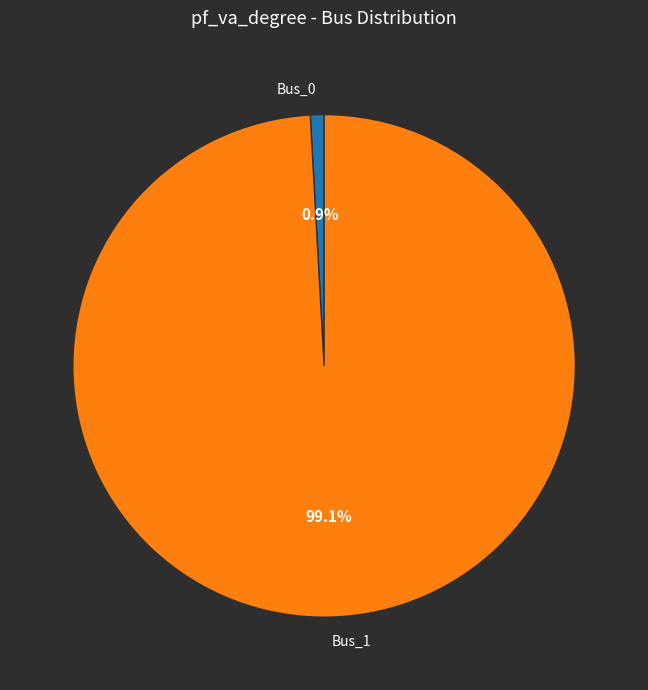

Count the number of slices in the pie.

2